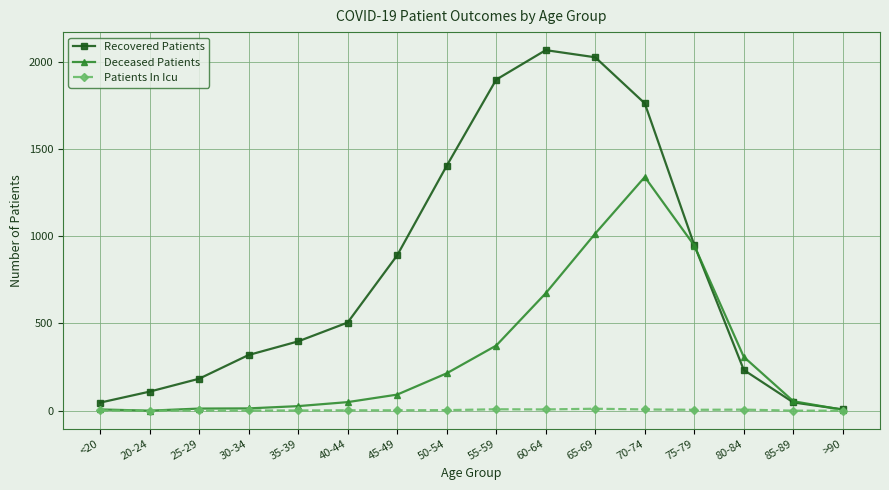

Which series has the largest total across all categories?

Recovered Patients